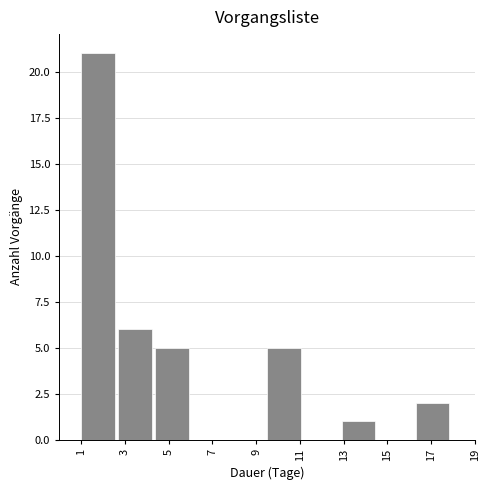

Reading left to right, list every bar in this chart as the range it spans on the x-axis followed by its height. Neither the bar edges nor the heights are printed on the chart, so give them approximately, as read against the axes.

1.0 to 2.7: 21
2.7 to 4.4: 6
4.4 to 6.1: 5
6.1 to 7.8: 0
7.8 to 9.5: 0
9.5 to 11.2: 5
11.2 to 12.9: 0
12.9 to 14.6: 1
14.6 to 16.3: 0
16.3 to 18.0: 2